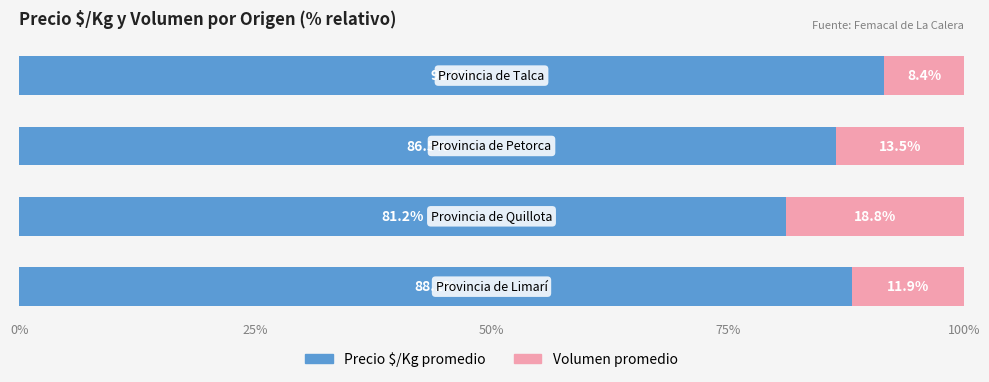

What is the lowest value of the Precio $/Kg promedio series?

81.2